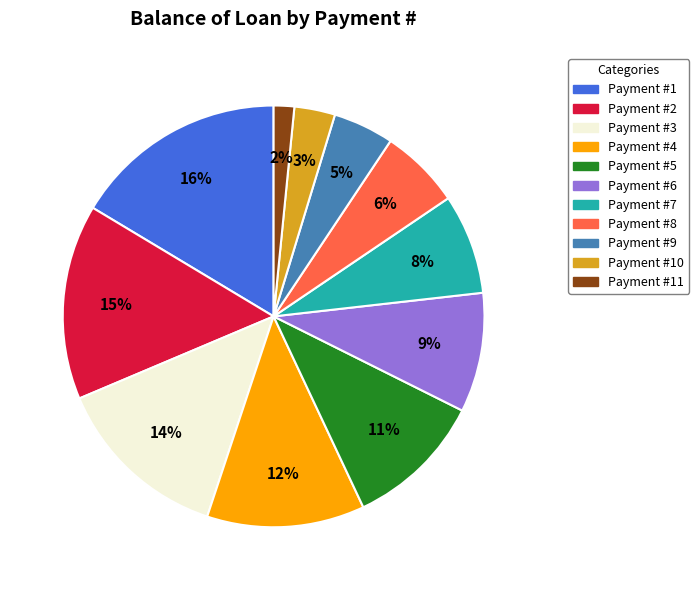

Rank the categories by value from highest to lowest.

Payment #1, Payment #2, Payment #3, Payment #4, Payment #5, Payment #6, Payment #7, Payment #8, Payment #9, Payment #10, Payment #11